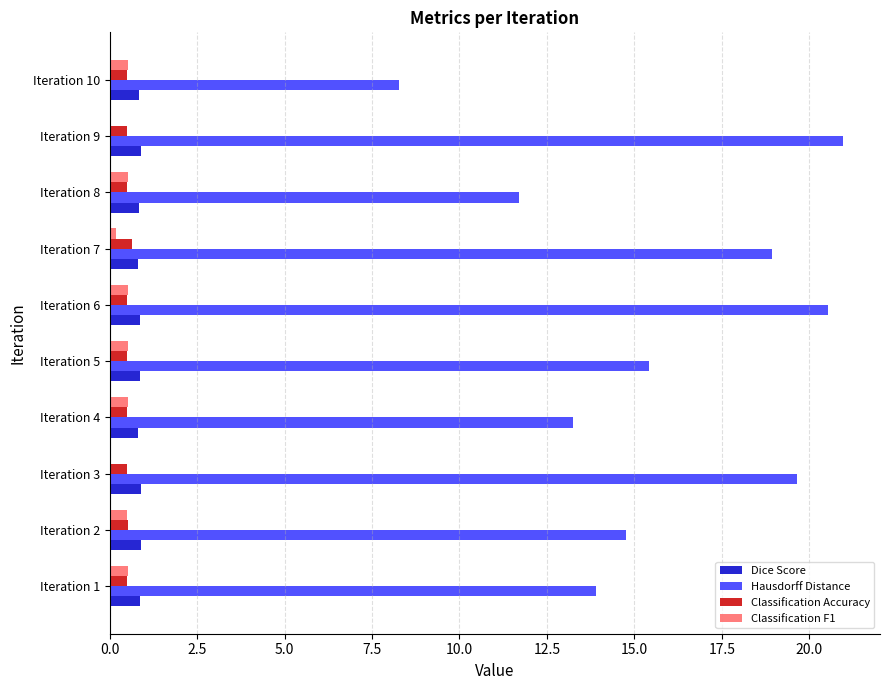

Between Iteration 2 and Iteration 8, which series saw the biggest shift?

Hausdorff Distance